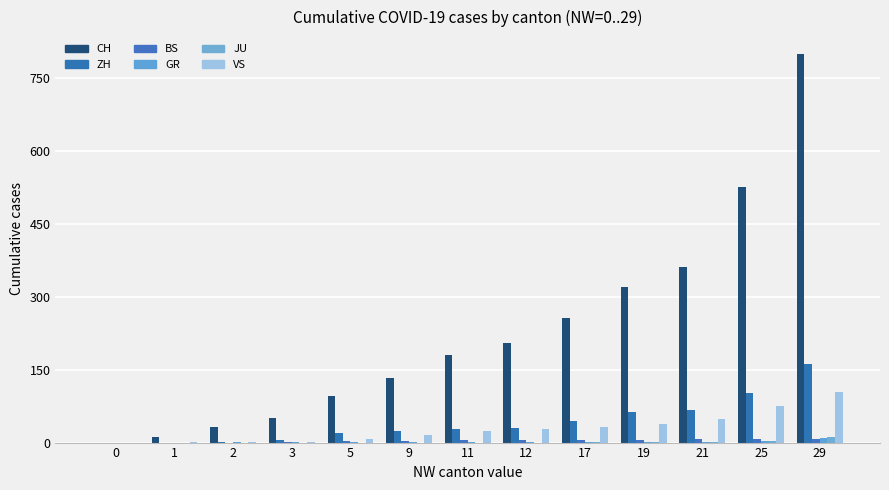

Are the bars grouped side by side (vs. stacked)?

Yes